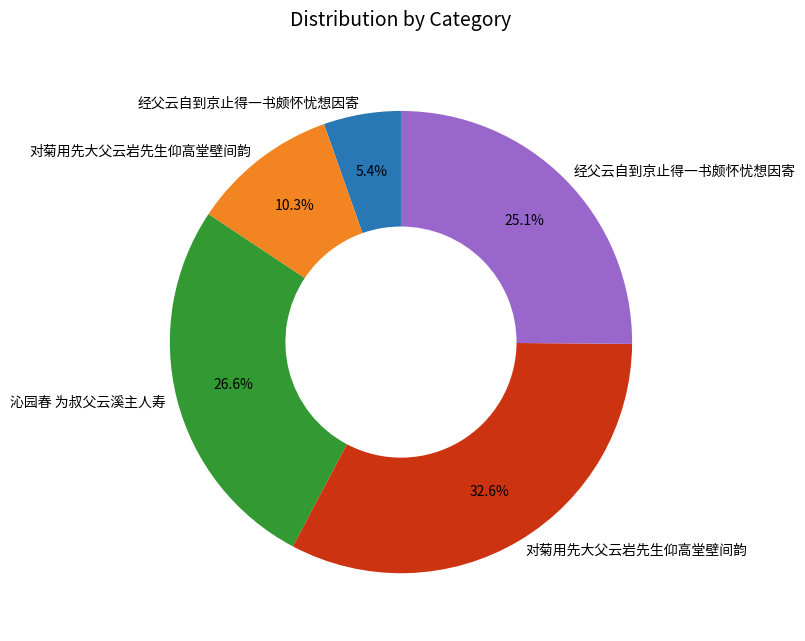

Does any single category account for the majority?

No